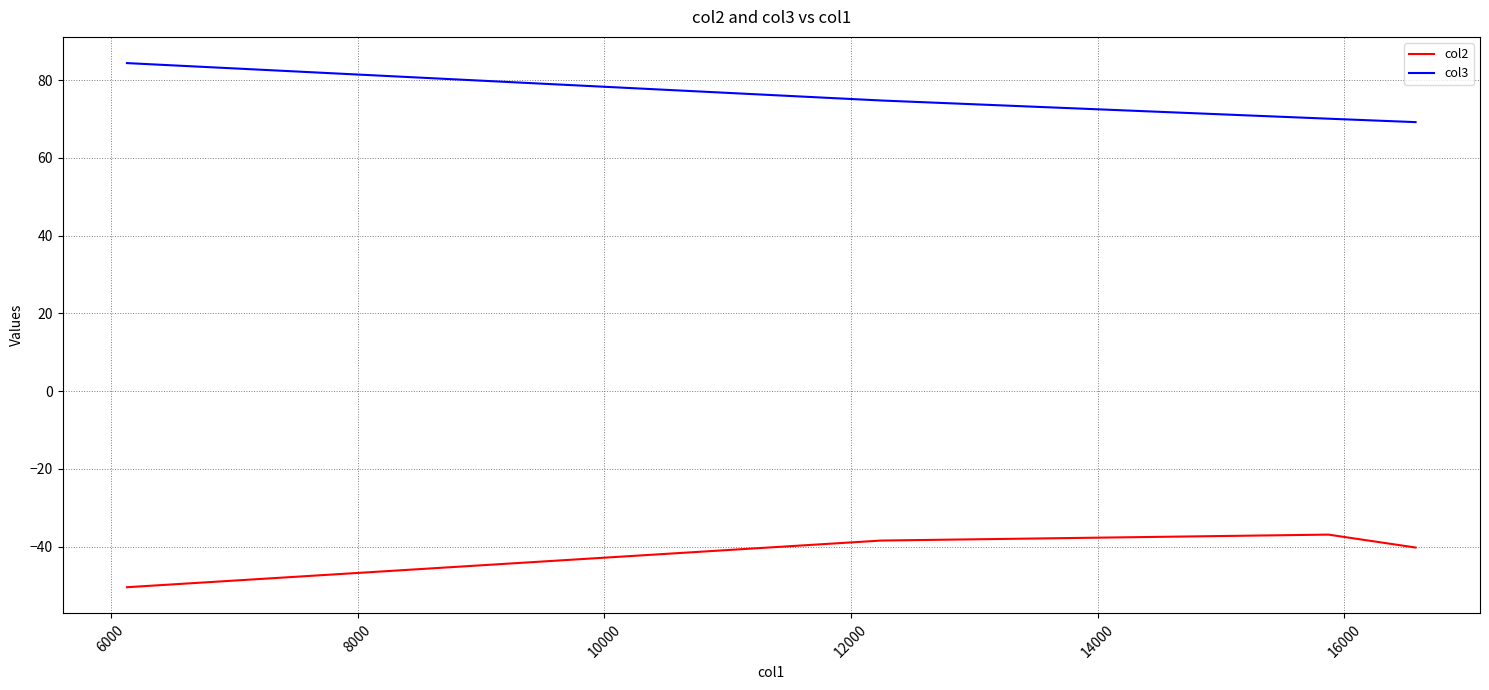

Rank the series by their average value, from lowest to highest.

col2, col3